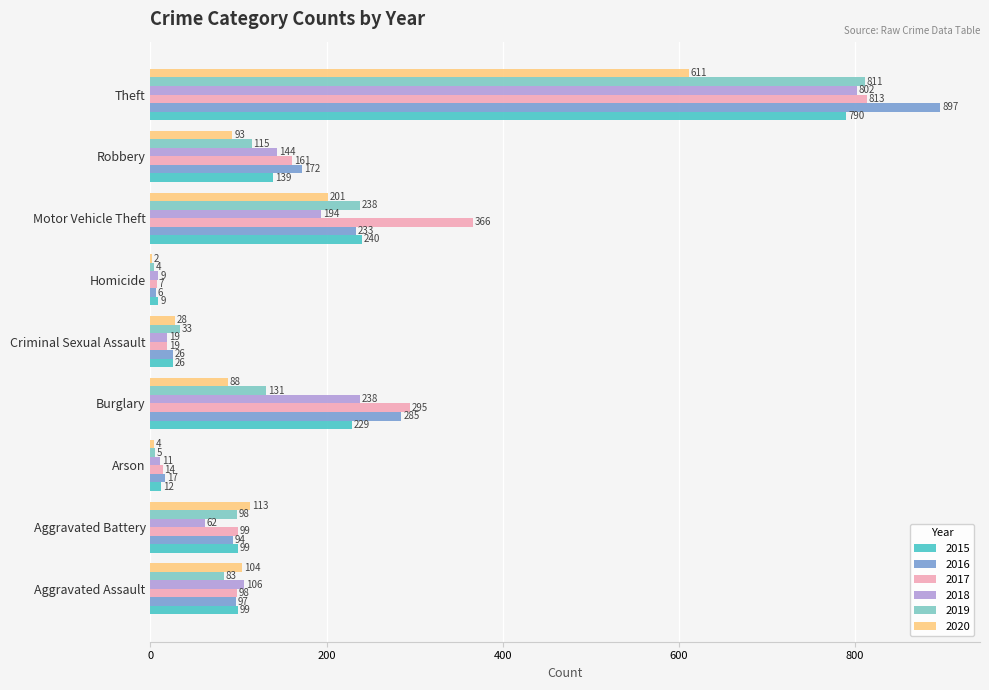

What is the greatest value displayed?

897